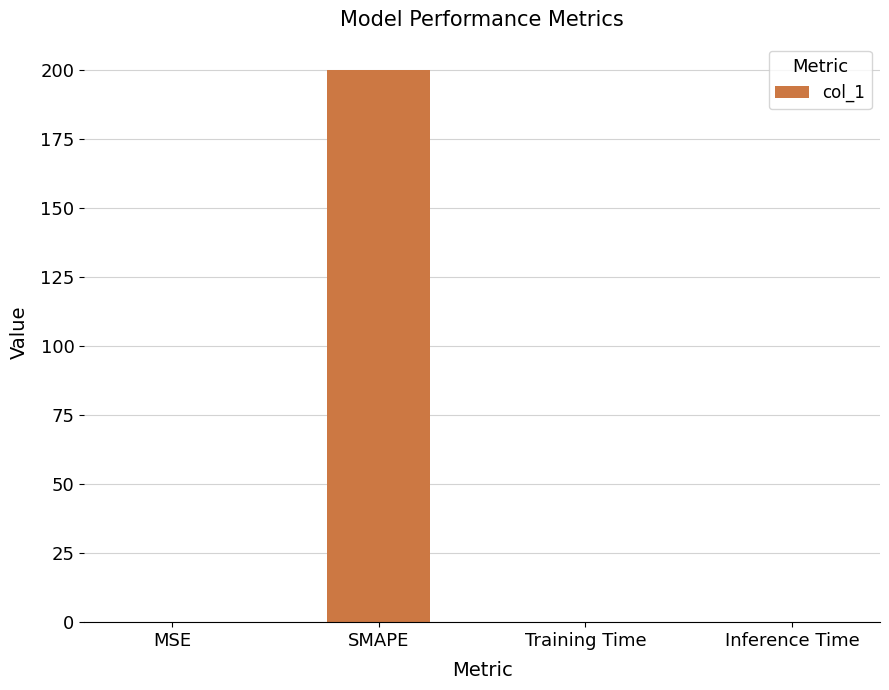

What is the sum of the values at MSE and SMAPE?

200.1